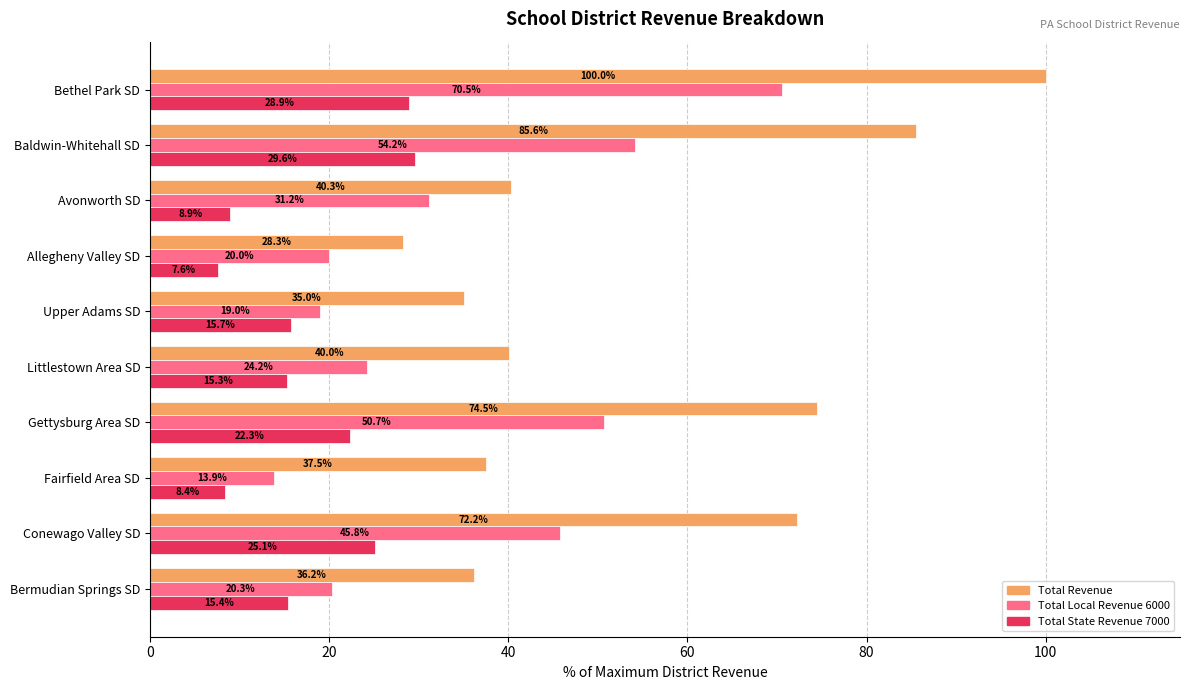

At which label is Total Local Revenue 6000 closest to 42?

Conewago Valley SD